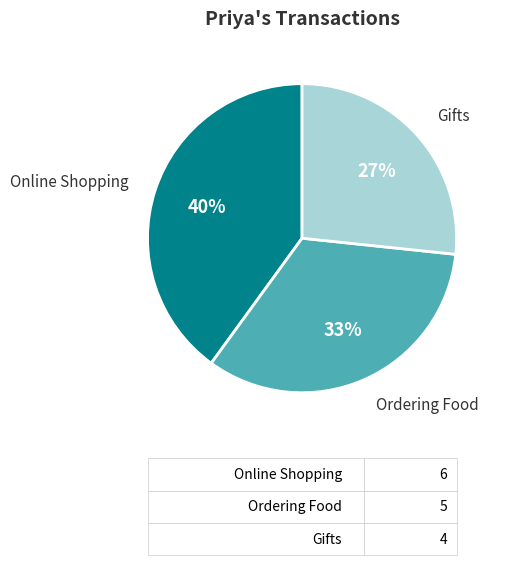

To the nearest percent, what is the difference between the Ordering Food and Online Shopping slice percentages?

7%